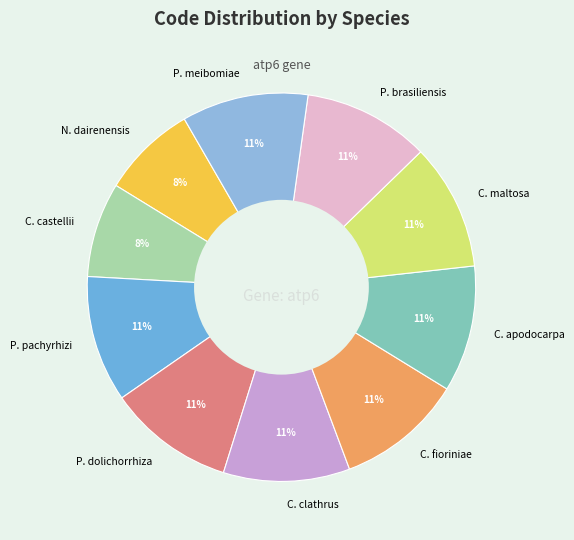

True or false: P. meibomiae accounts for 11% of the total.

True